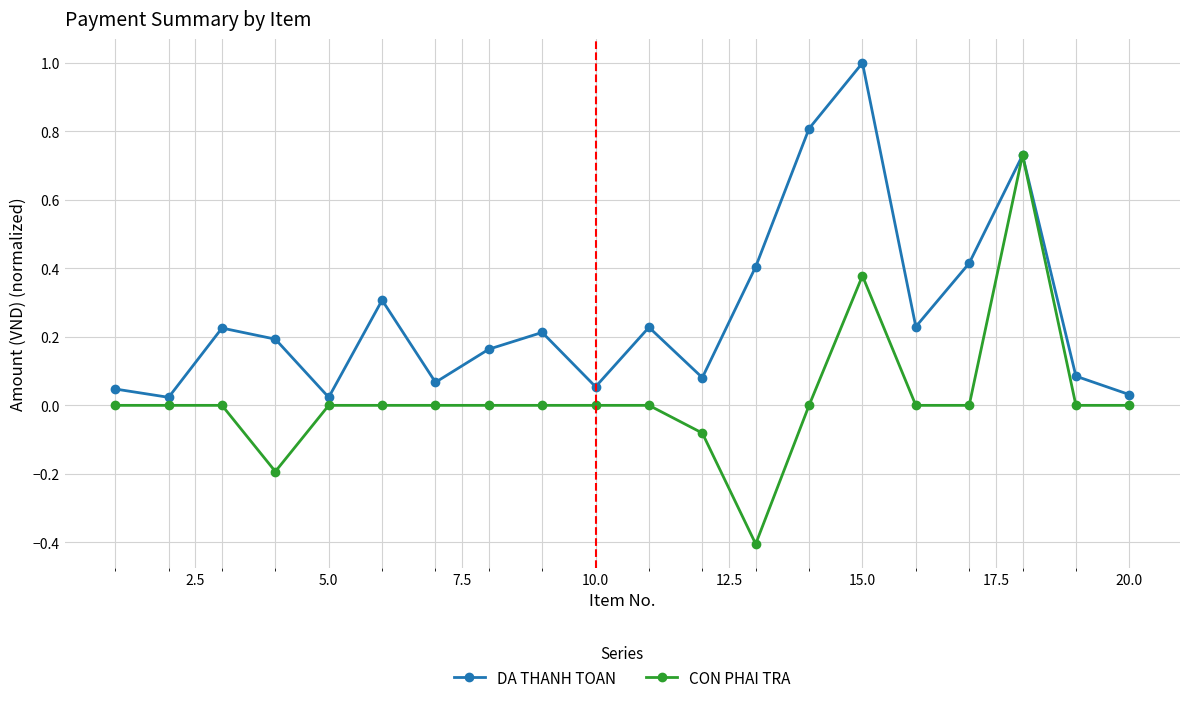

What is the minimum value shown in the chart?

-0.4